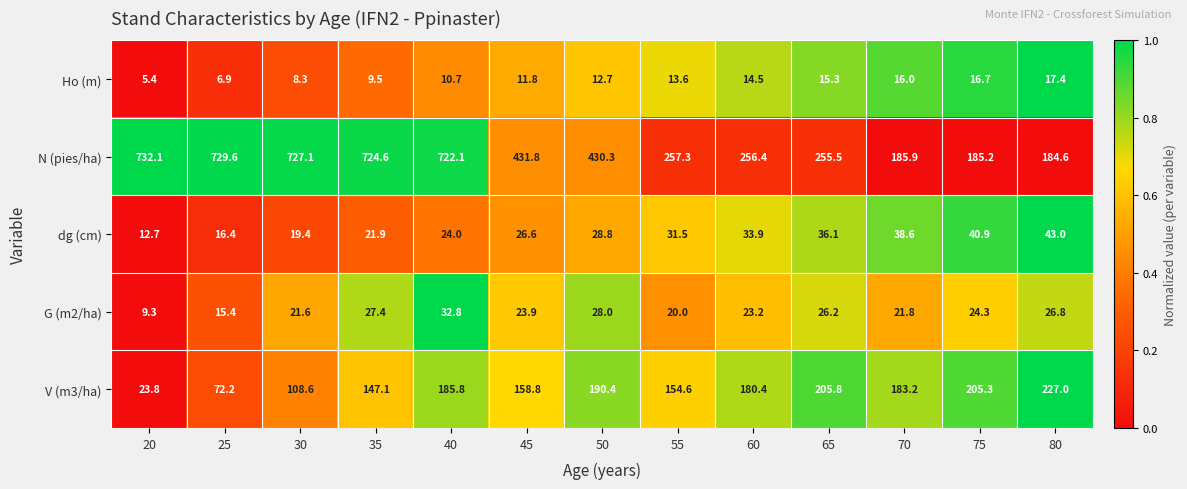

List the series in order of their peak value, highest first.

N (pies/ha), V (m3/ha), dg (cm), G (m2/ha), Ho (m)